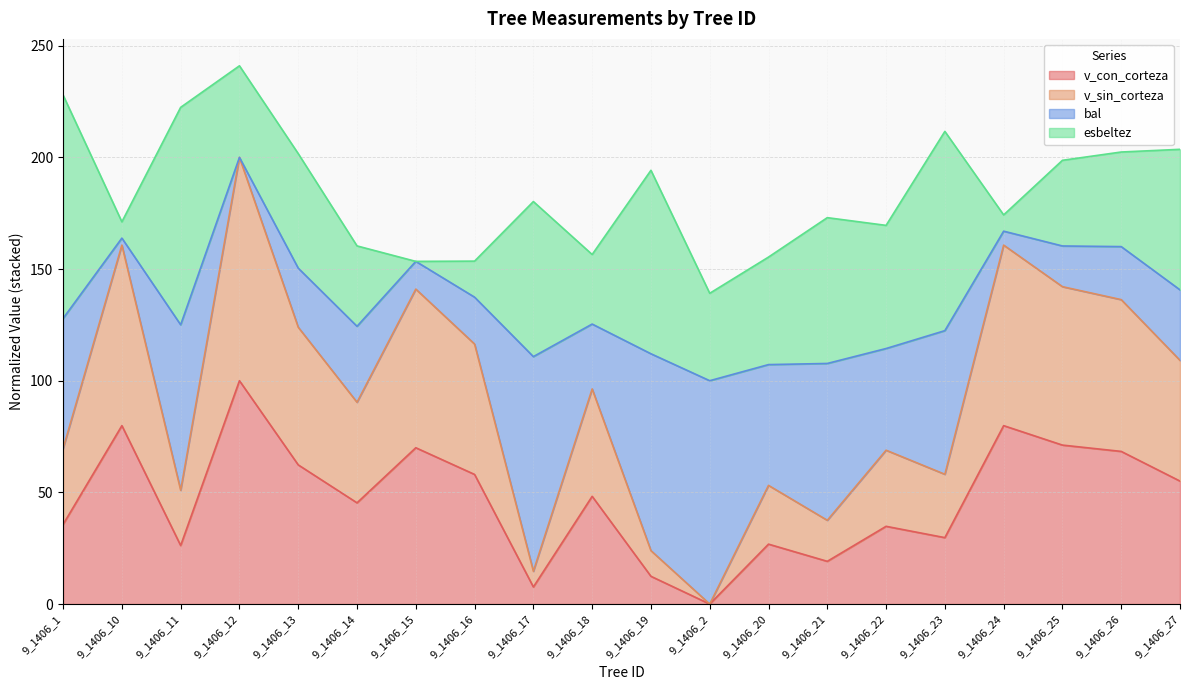

Where does the v_con_corteza series first go above 48?

9_1406_10